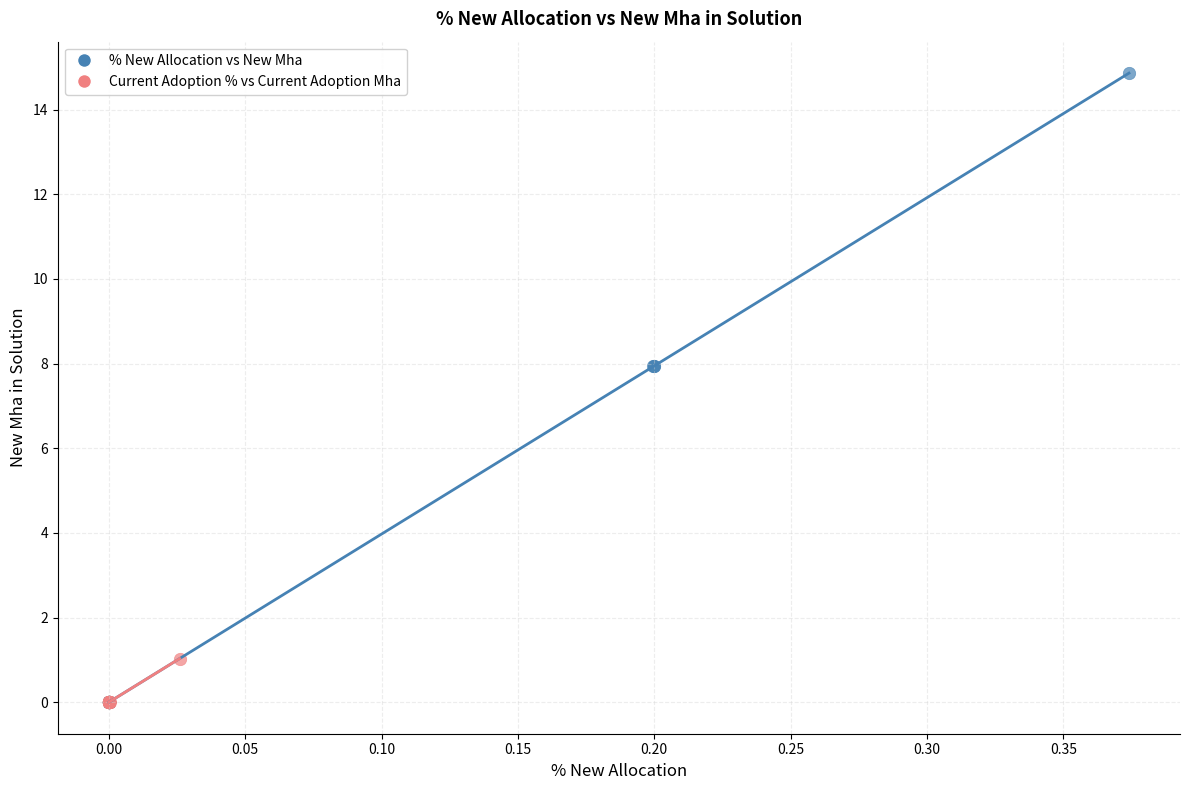

Which series contains the highest Y value?

% New Allocation vs New Mha